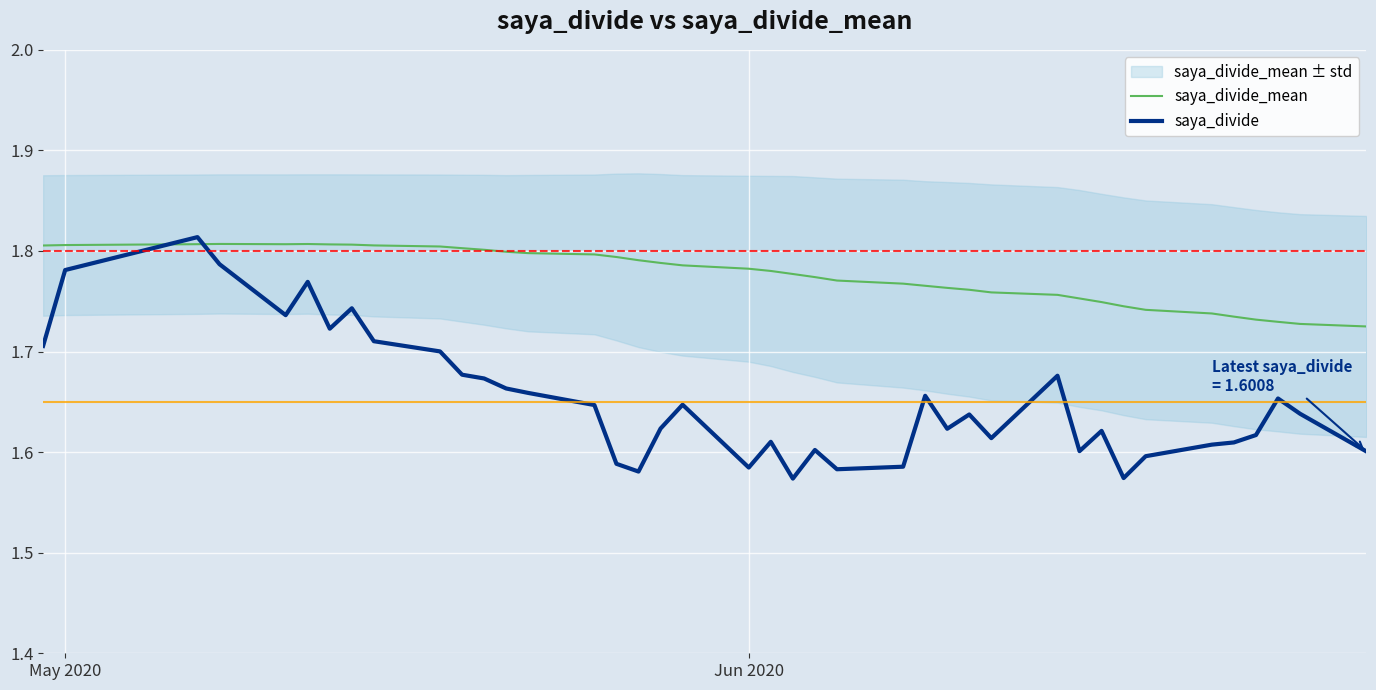

Is this an area chart (filled region under the line)?

No